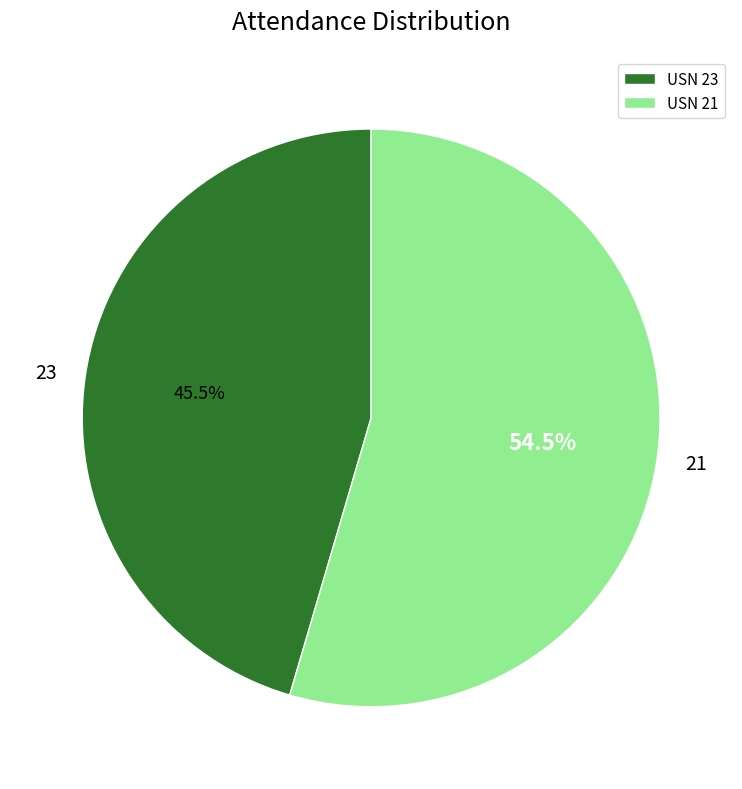

Combined, what portion of the pie is 21 and 23?

100.0%